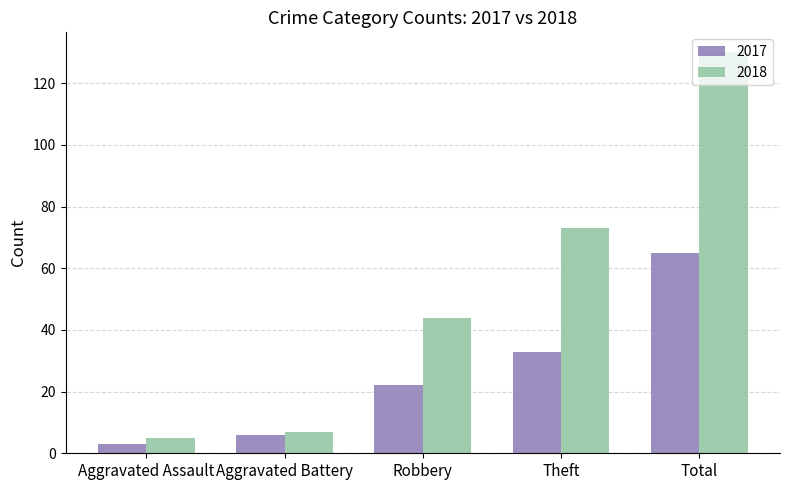

What are all the series names shown in the legend?

2017, 2018